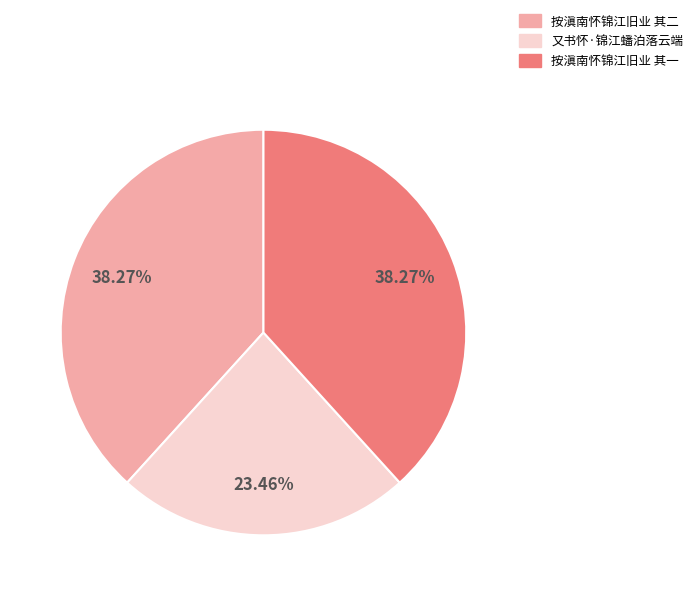

Which slice is the smallest?

又书怀·锦江蟠泊落云端